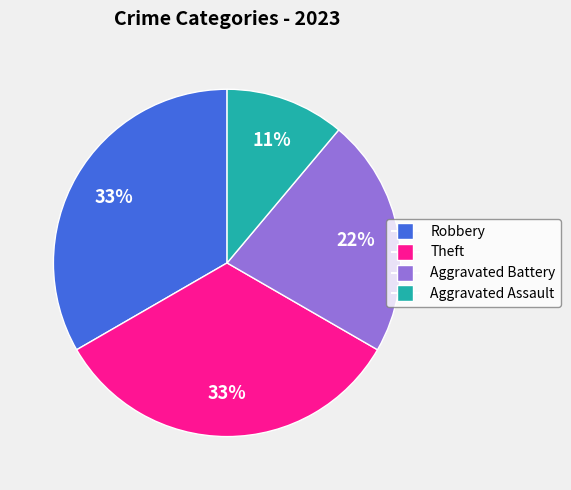

To the nearest percent, what is the difference between the largest and smallest slice percentages?

22%